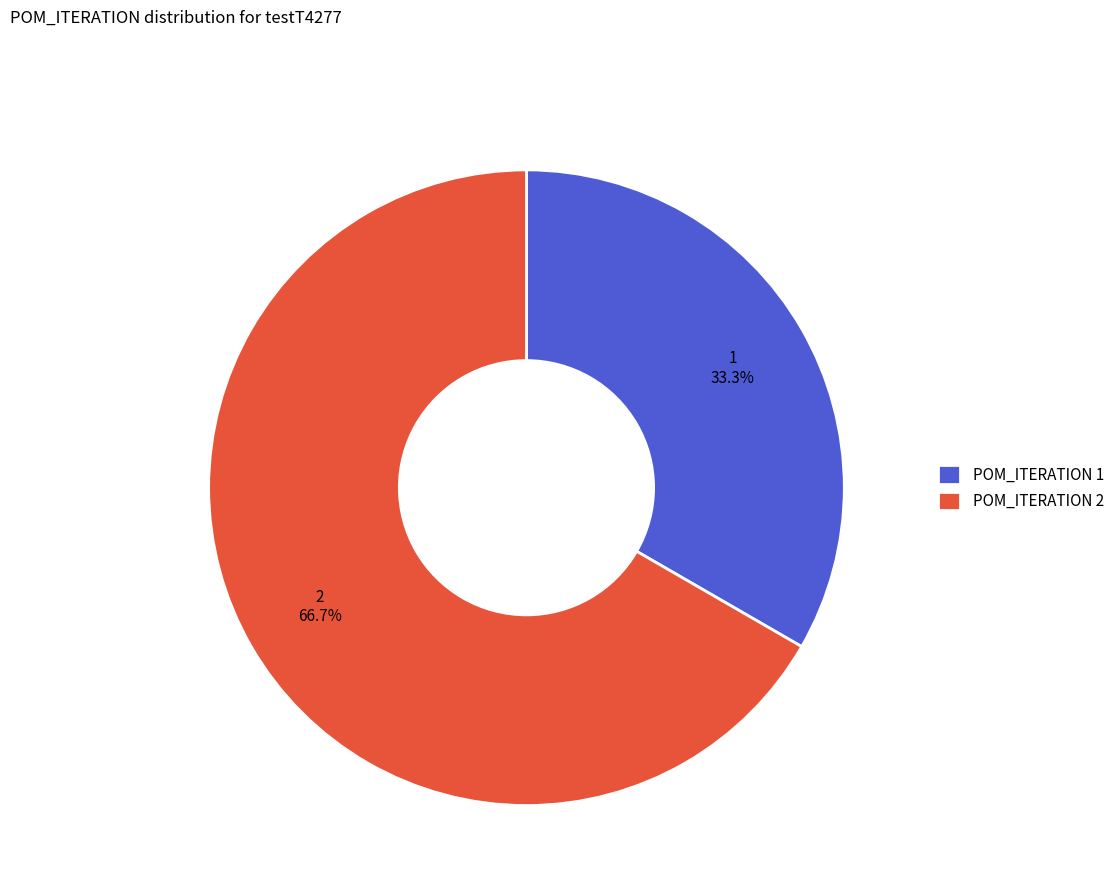

What percentage do POM_ITERATION 1 and POM_ITERATION 2 together represent?

100.0%